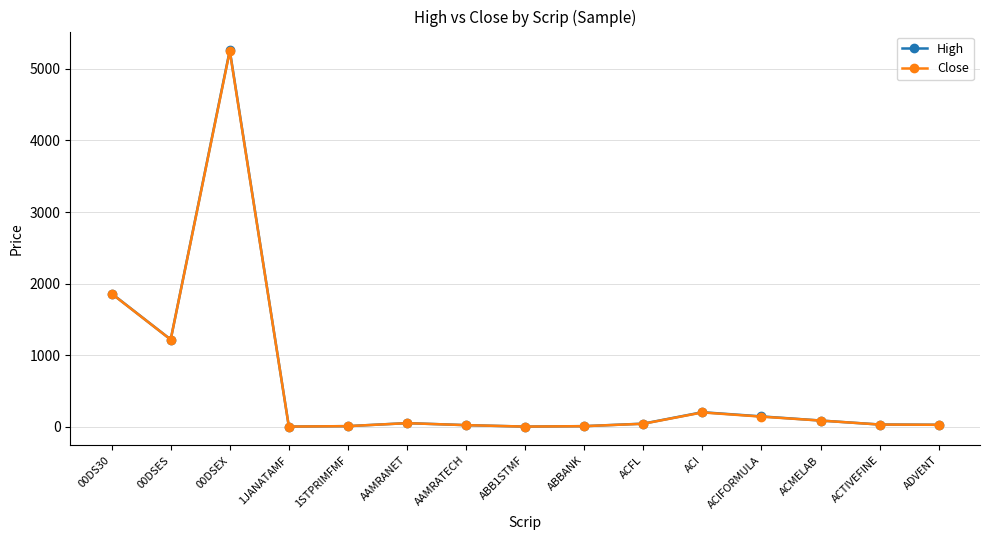

How many data points does each series have?

15